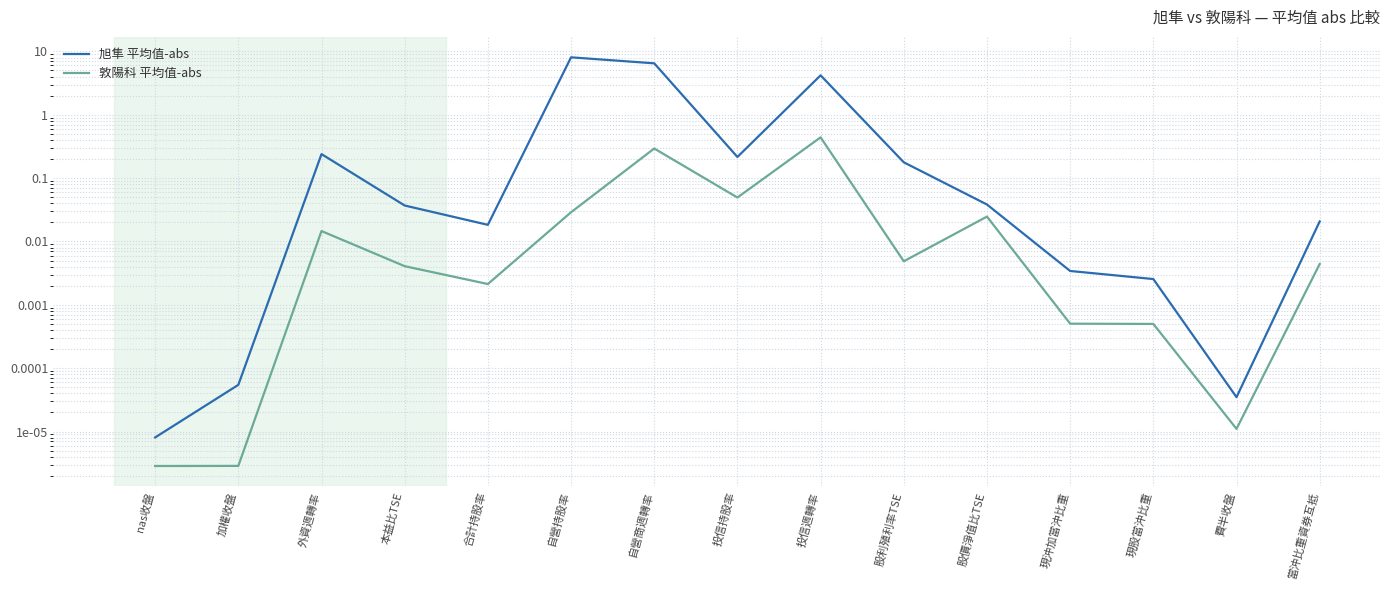

At which category does 旭隼 平均值-abs reach its first local valley?

合計持股率